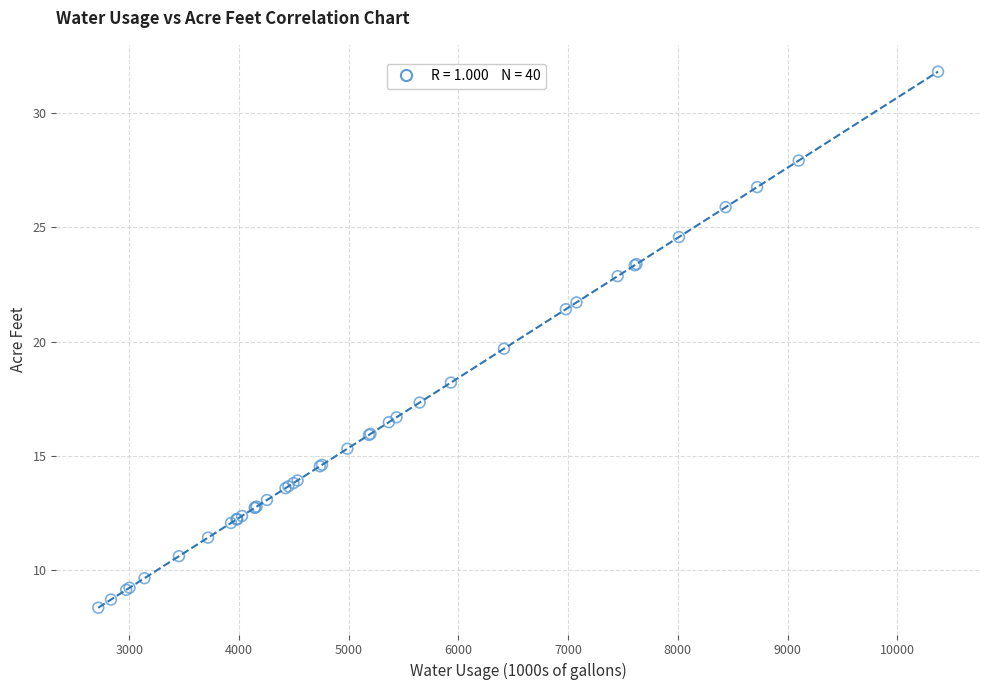

What Y value in the scatter plot is closest to 20?

19.7